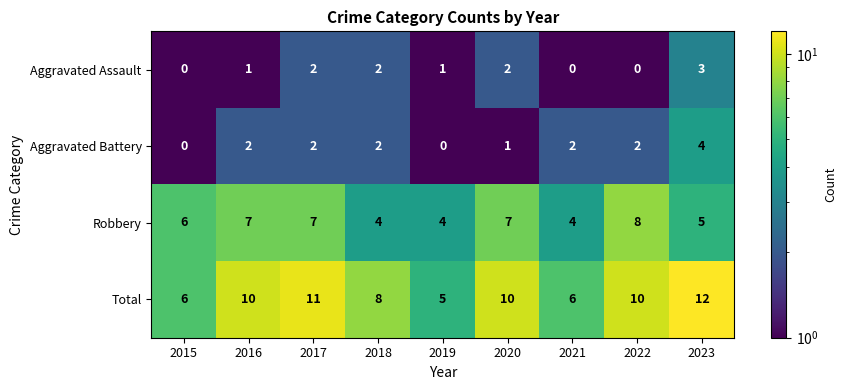

At which category is the sum across all series the highest?

2023